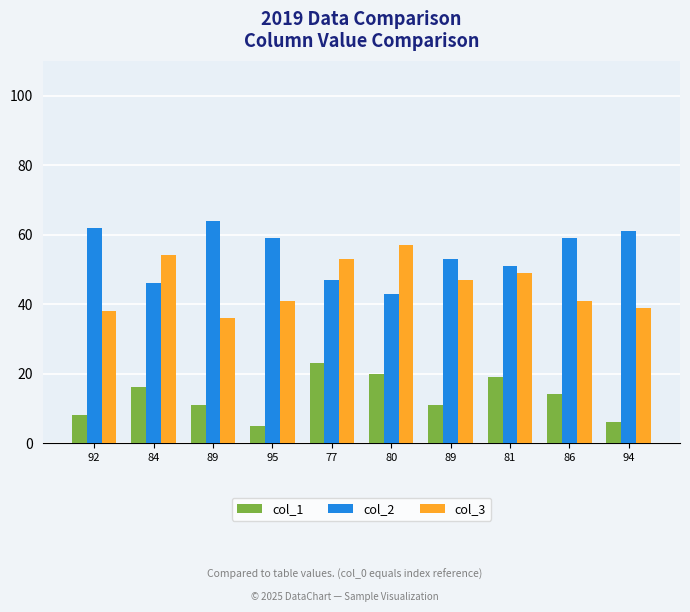

How many values in the col_1 series are below 14?

5